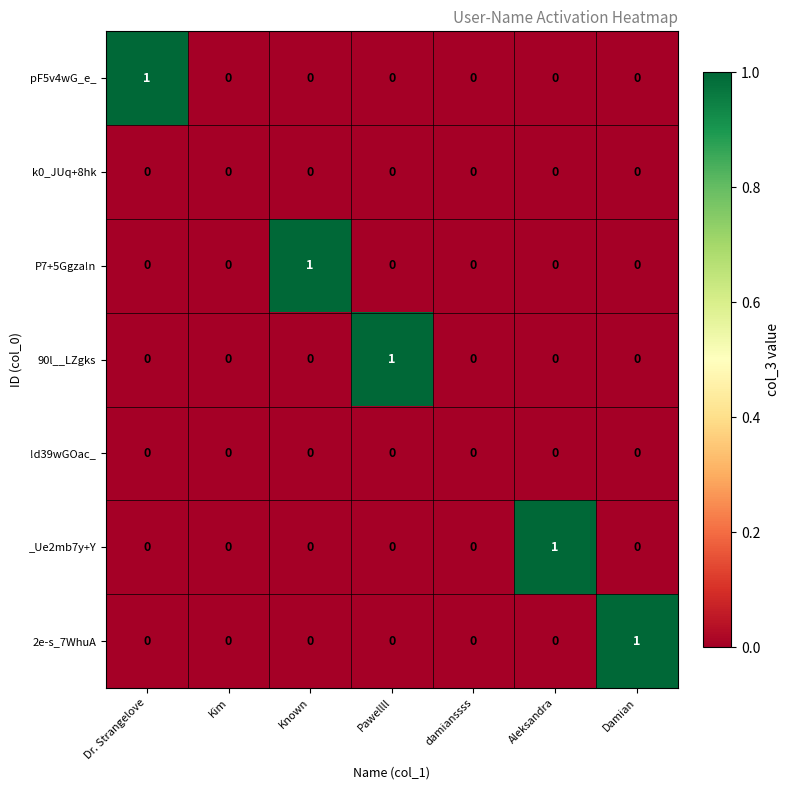

Between Dr. Strangelove and damianssss, which series saw the biggest shift?

pF5v4wG_e_